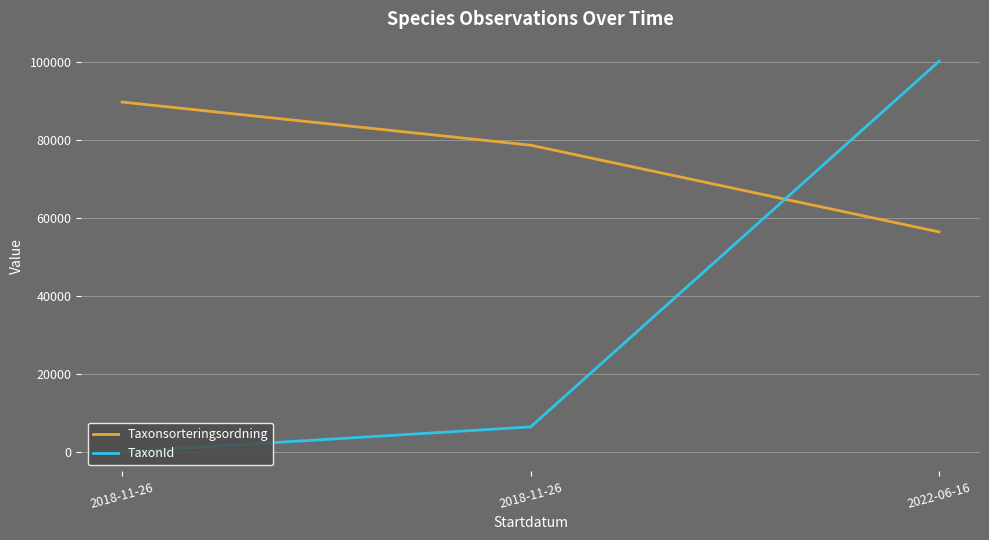

Is the value of Taxonsorteringsordning at 2018-11-26 greater than the value of TaxonId at 2018-11-26?

Yes